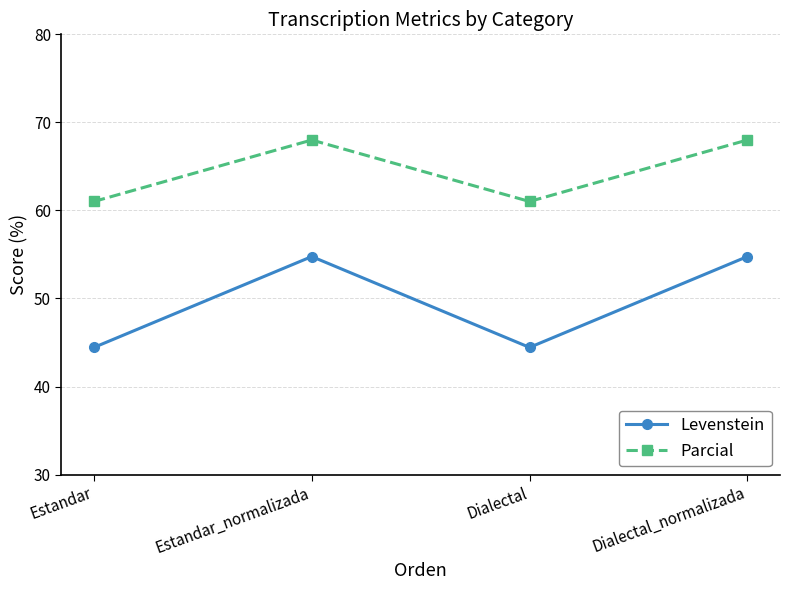

The value of Parcial at Dialectal_normalizada is 68.0. True or false?

True